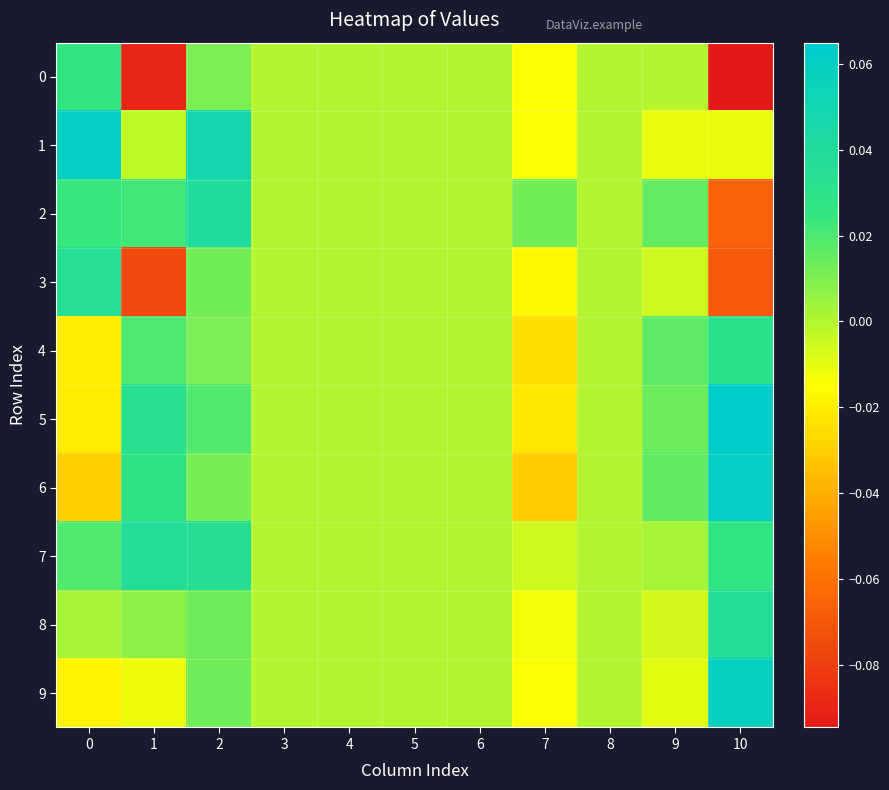

Which category has the lowest value across all series?

10